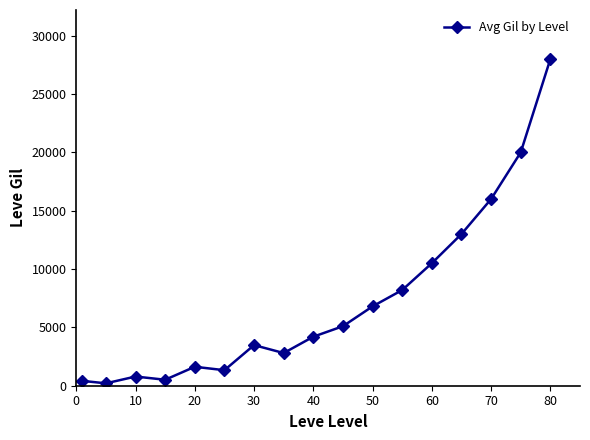

How many interior local peaks (higher than both neighbors) does the data have?

3